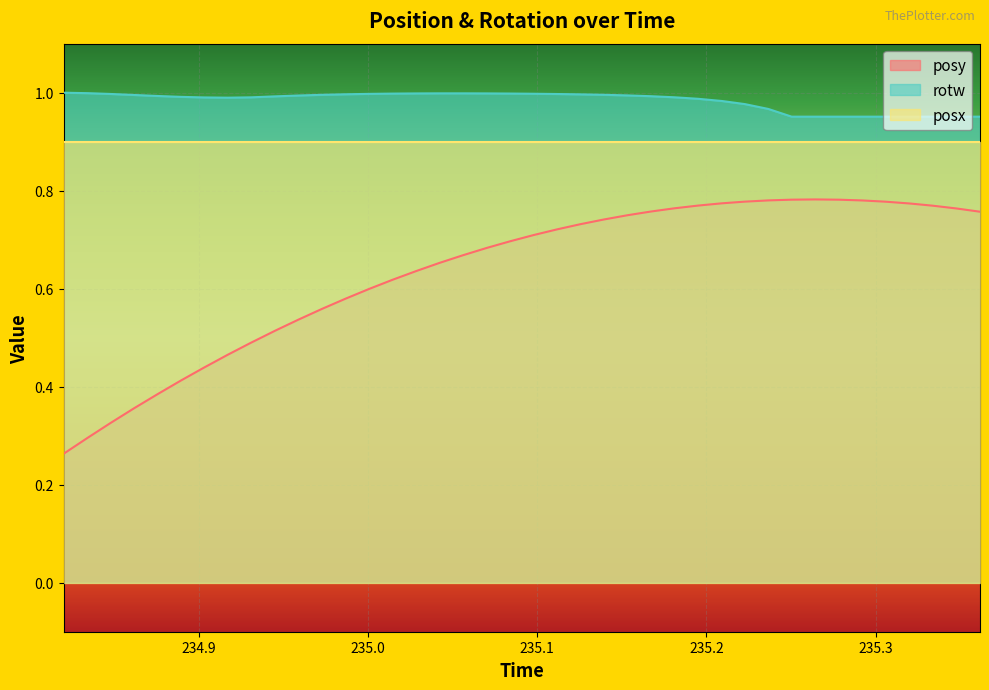

True or false: rotw has more than 2 points higher than both neighbors.

False